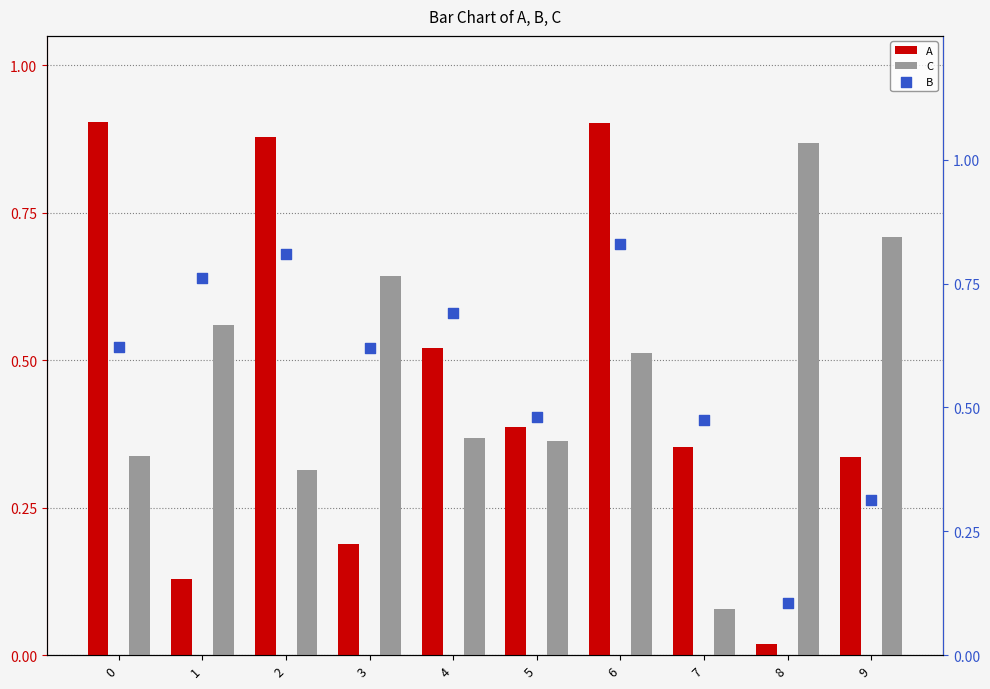

At which category is the sum across all series the highest?

6